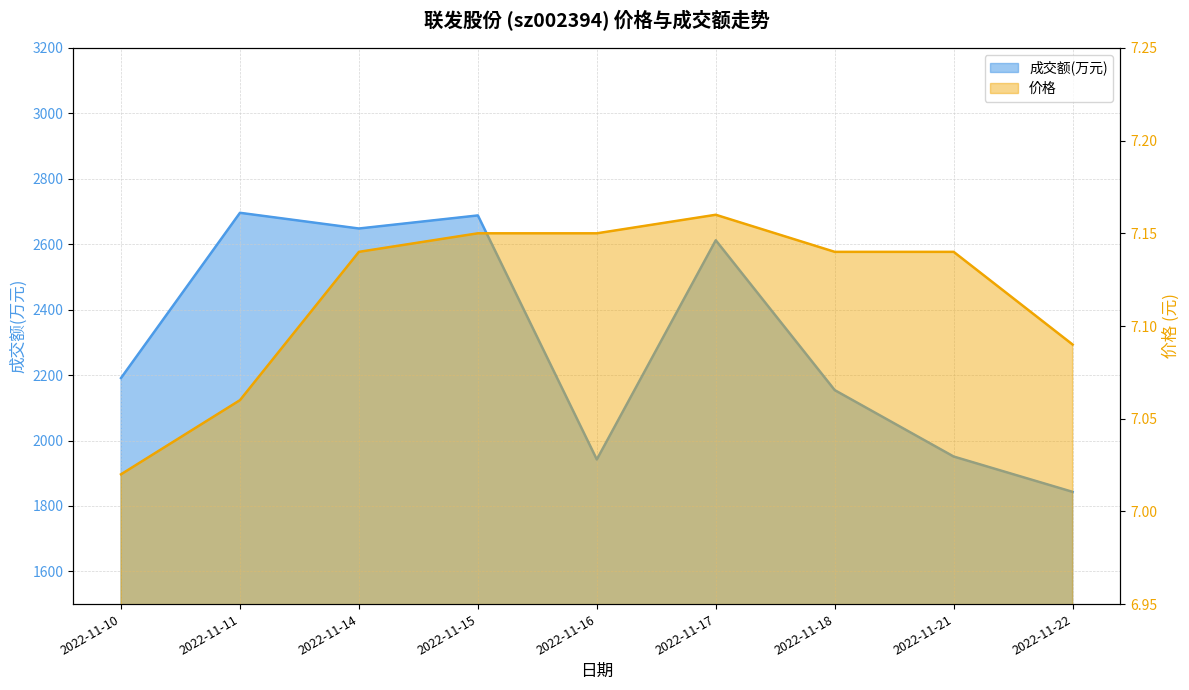

At 2022-11-21, list the series in order from smallest to largest.

价格, 成交额(万元)